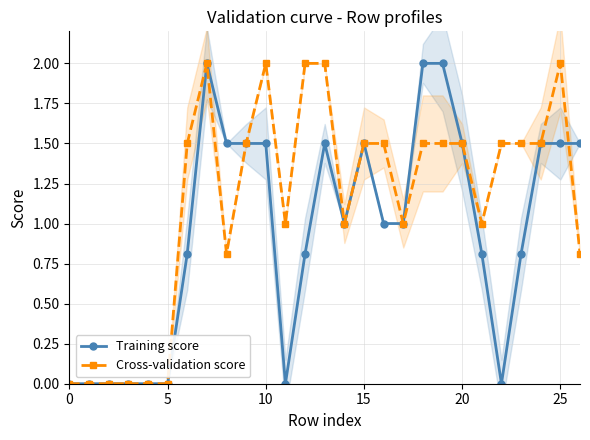

What are all the series names shown in the legend?

Training score, Cross-validation score